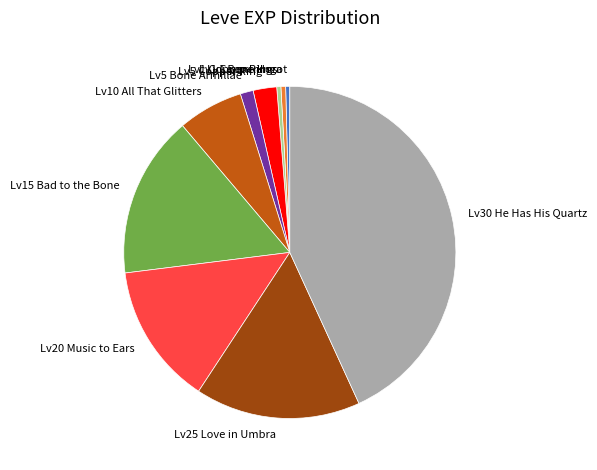

Which has a higher value, Lv30 He Has His Quartz or Lv25 Love in Umbra?

Lv30 He Has His Quartz